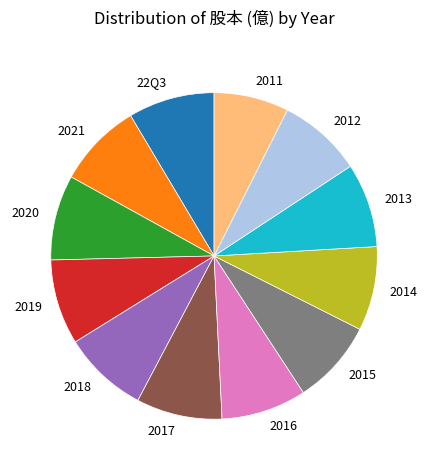

The 2021 slice represents 8% of the pie. True or false?

True